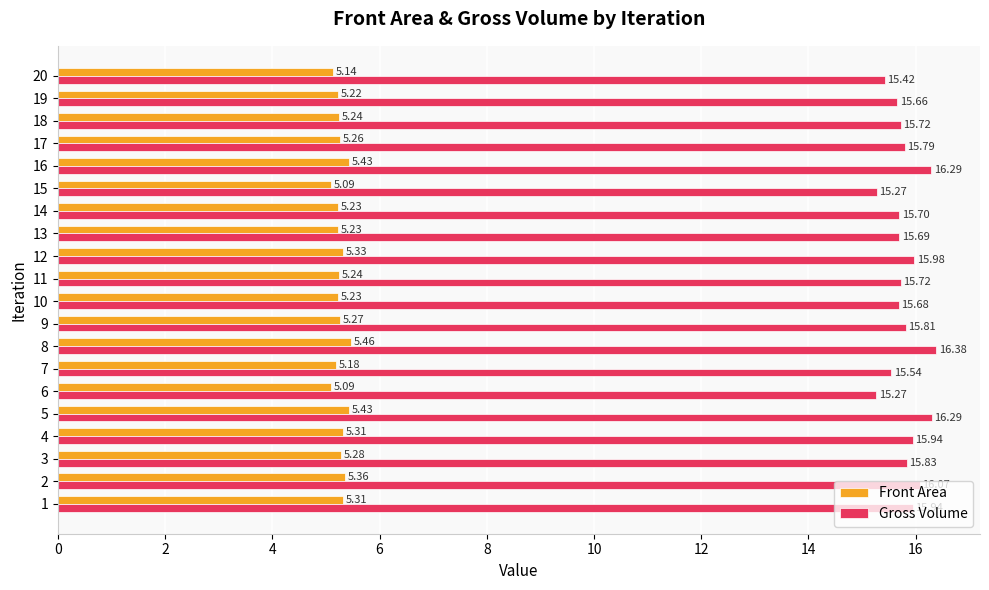

What is the maximum value shown in the chart?

16.4